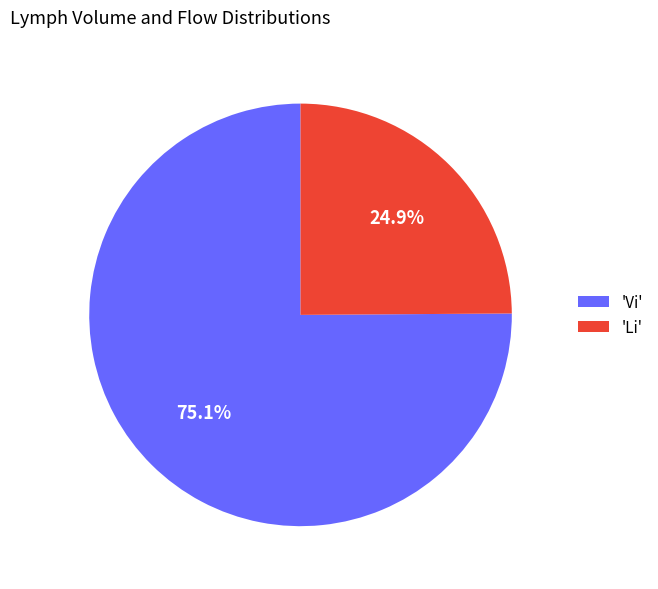

Which slice is the largest?

'Vi'